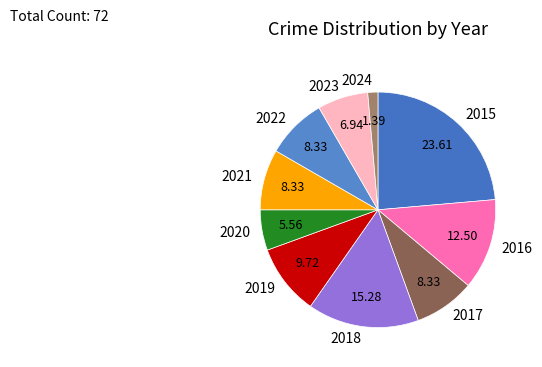

How many slices are in this pie chart?

10